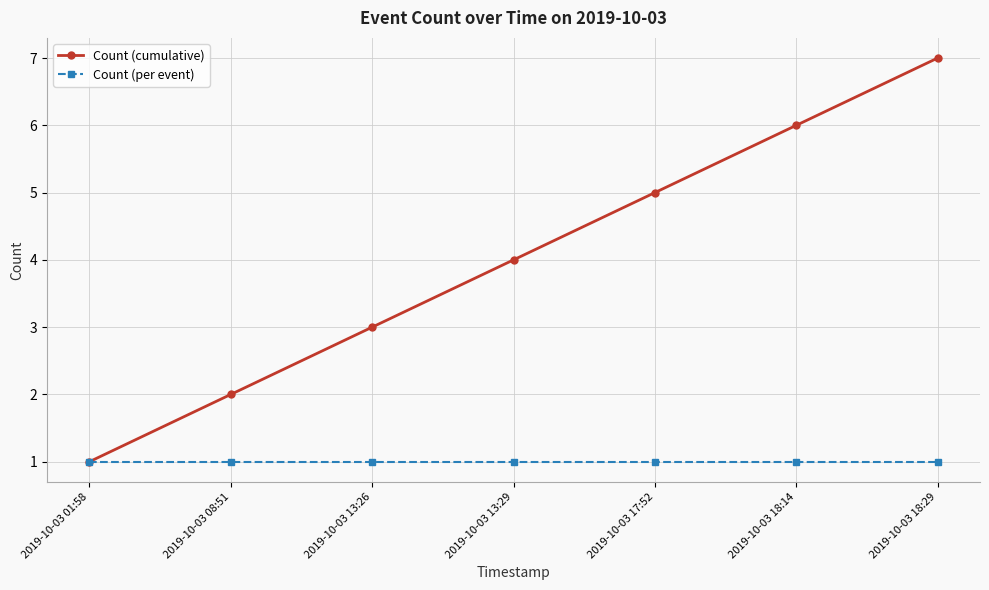

List the series in order of their peak value, highest first.

Count (cumulative), Count (per event)